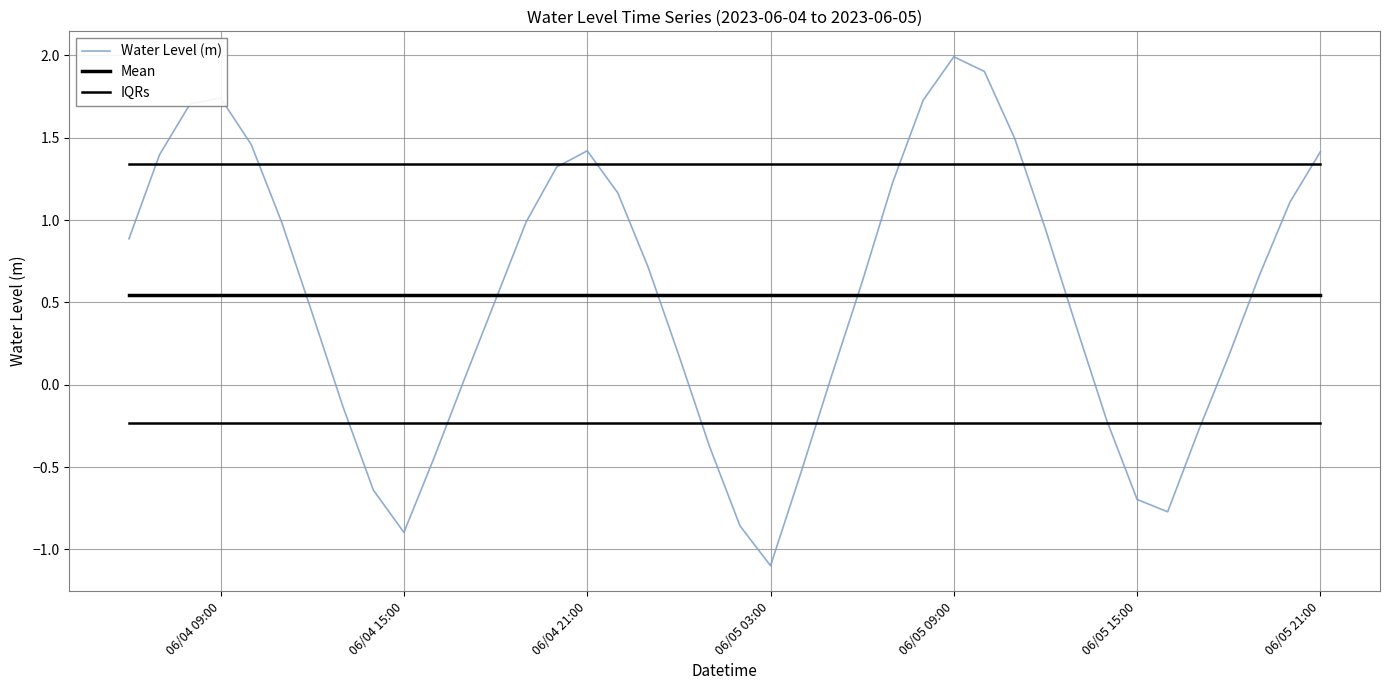

True or false: IQRs has more than 0 points higher than both neighbors.

False